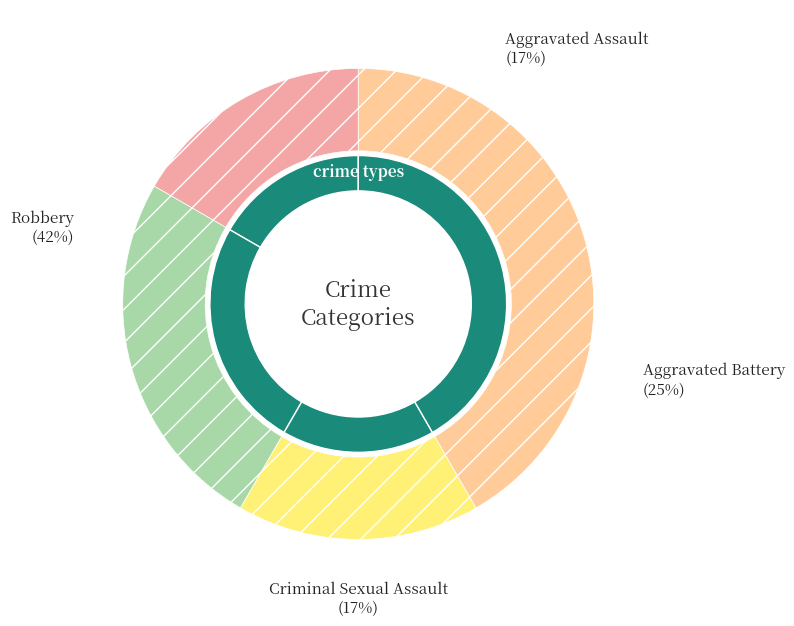

Rank the categories by value from lowest to highest.

Aggravated Assault, Criminal Sexual Assault, Aggravated Battery, Robbery